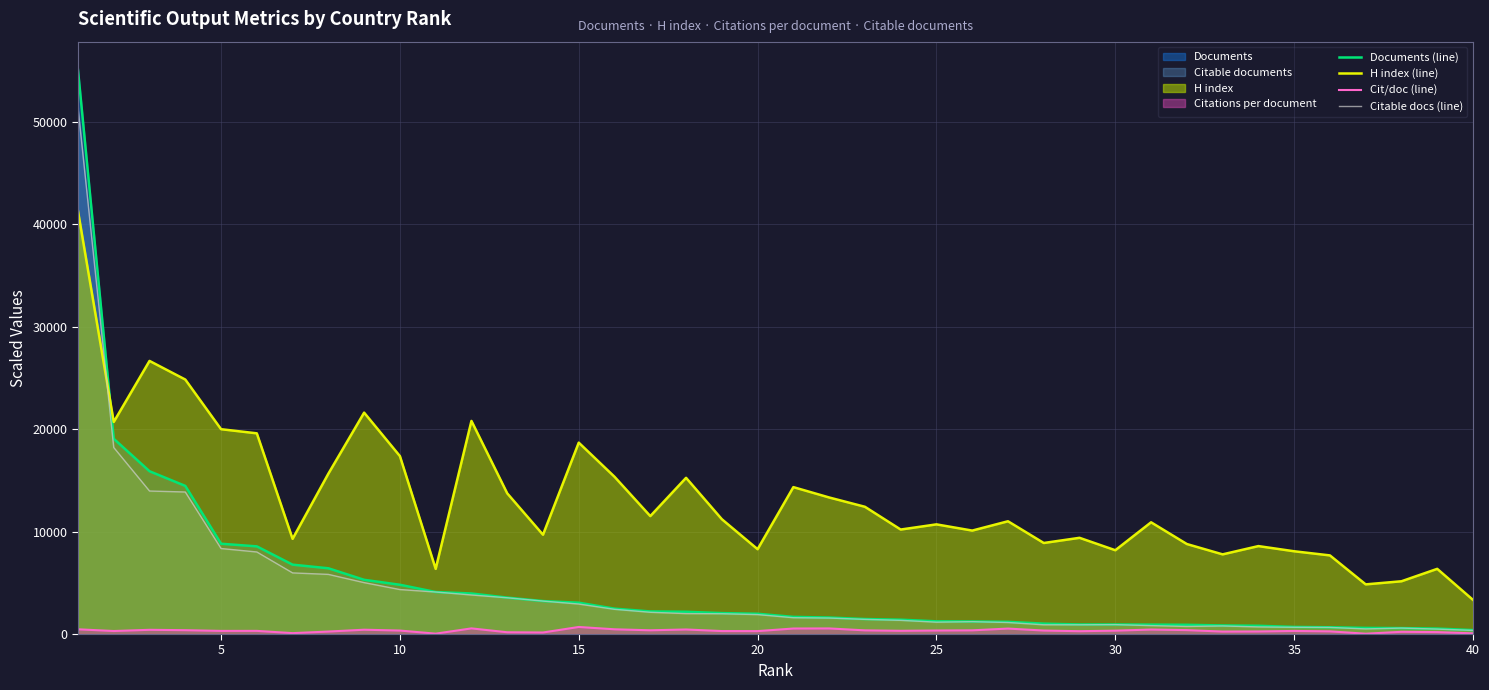

Which series has the largest range (max minus min)?

Documents (line)